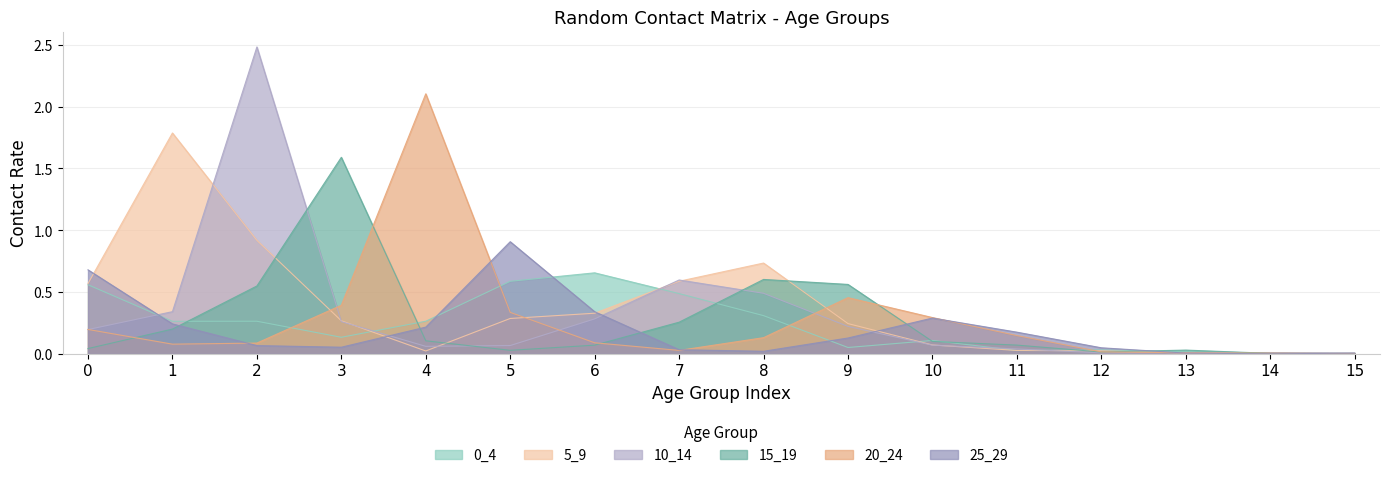

What is the average value of the 10_14 series?

0.3